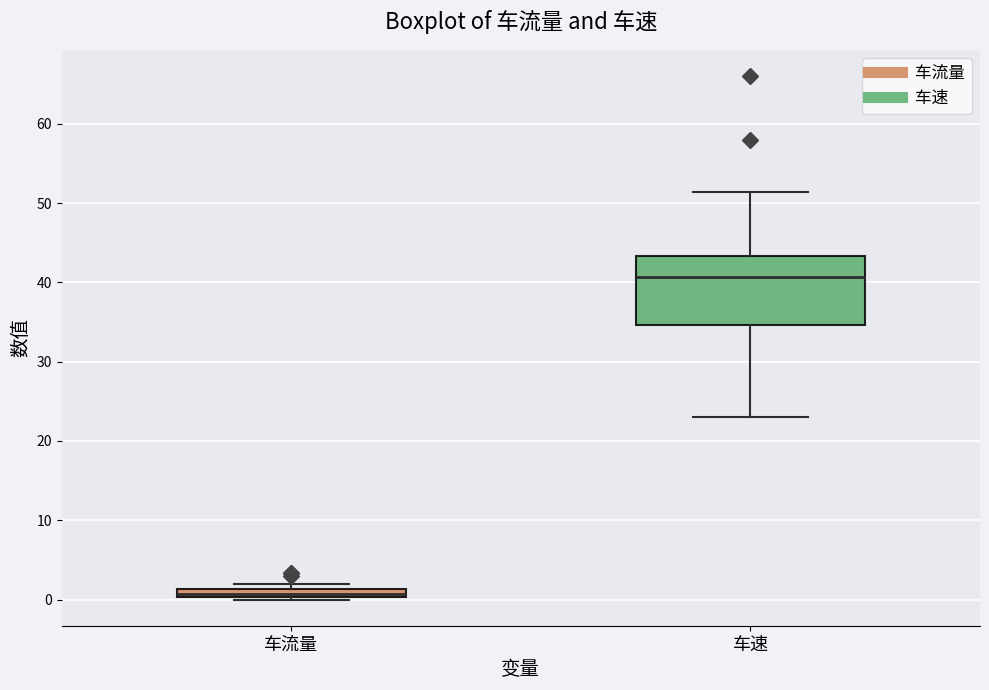

Comparing the boxes themselves (not the whiskers), which one is the tallest?

车速